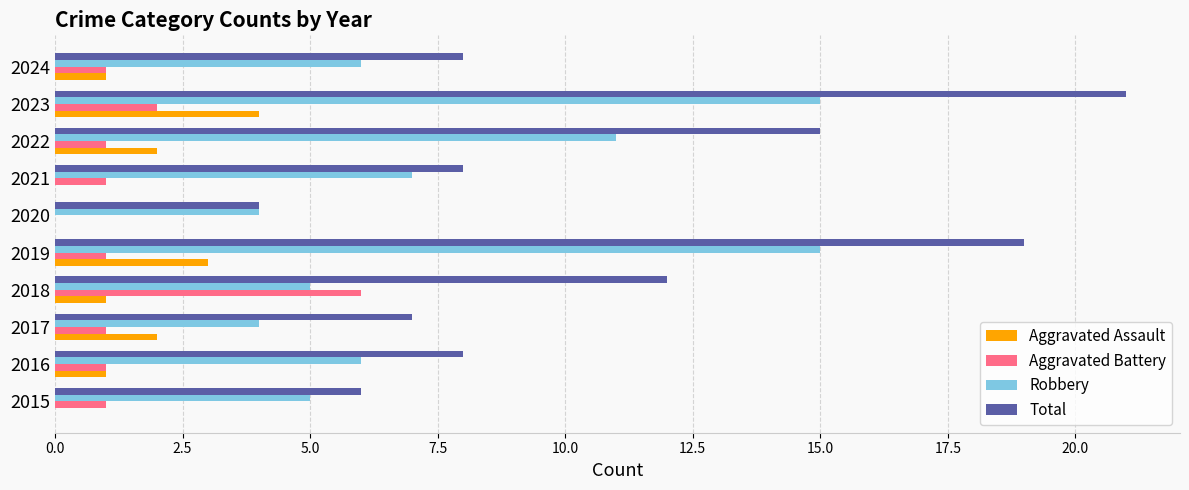

The value of Robbery at 2019 is 8. True or false?

False